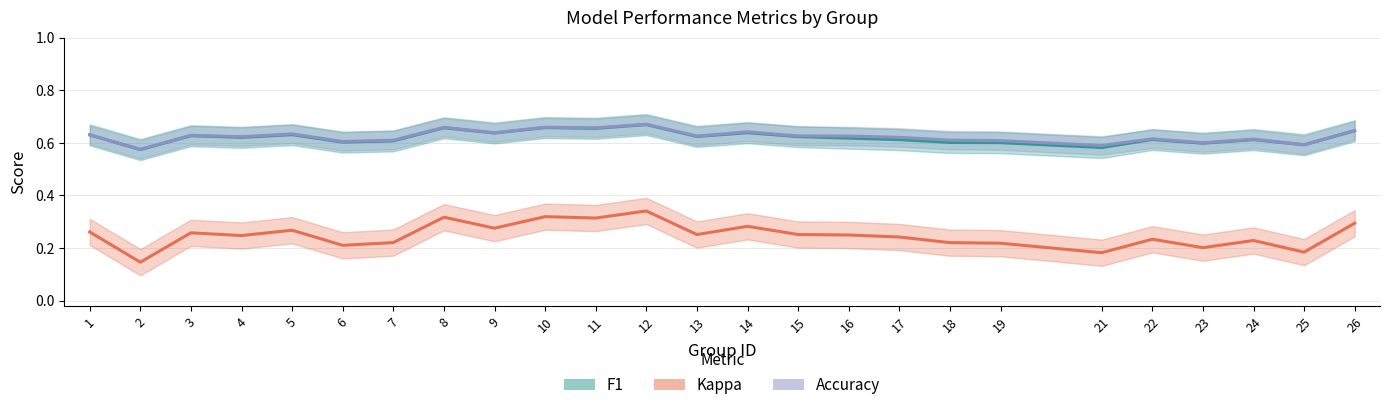

Where is the first local minimum for Kappa?

2